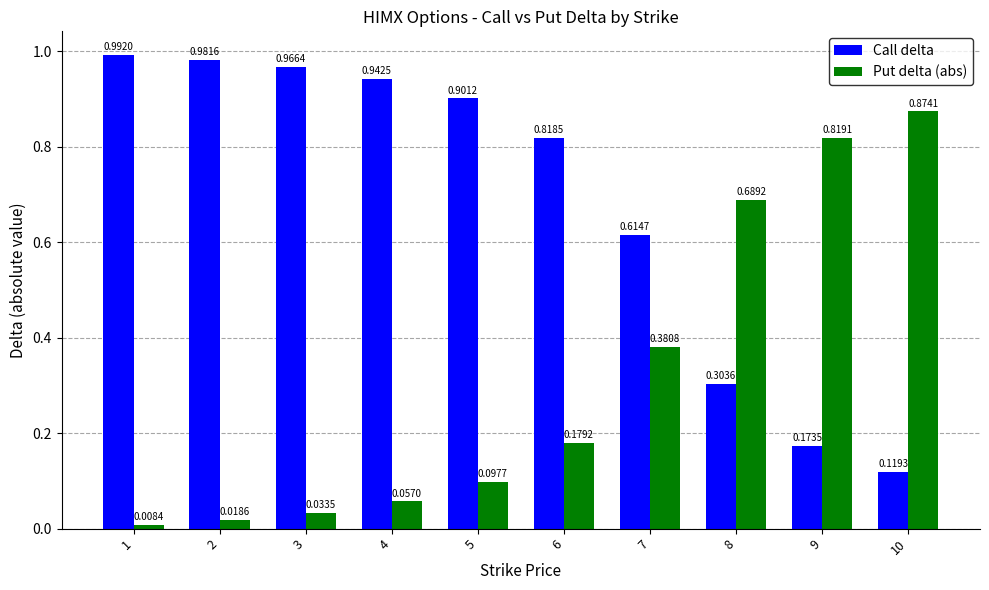

Rank the series by their average value, from highest to lowest.

Call delta, Put delta (abs)